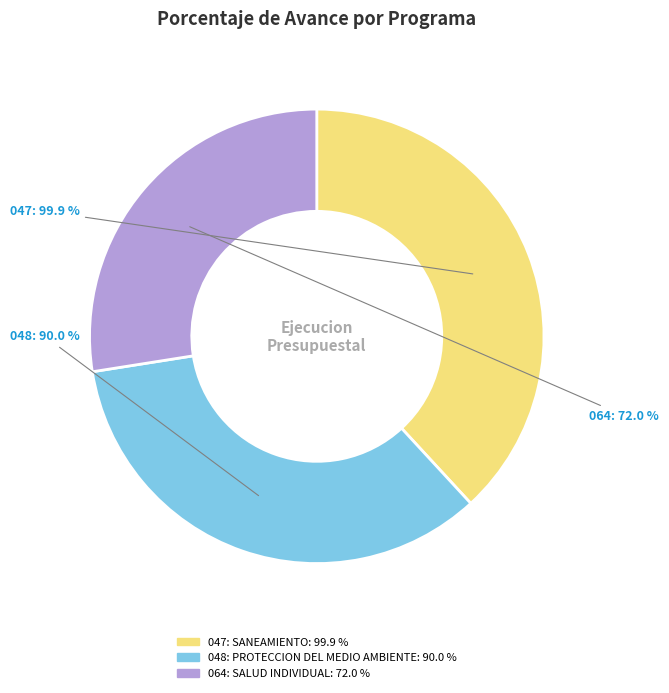

True or false: 048: PROTECCION DEL MEDIO AMBIENTE accounts for 34% of the total.

True